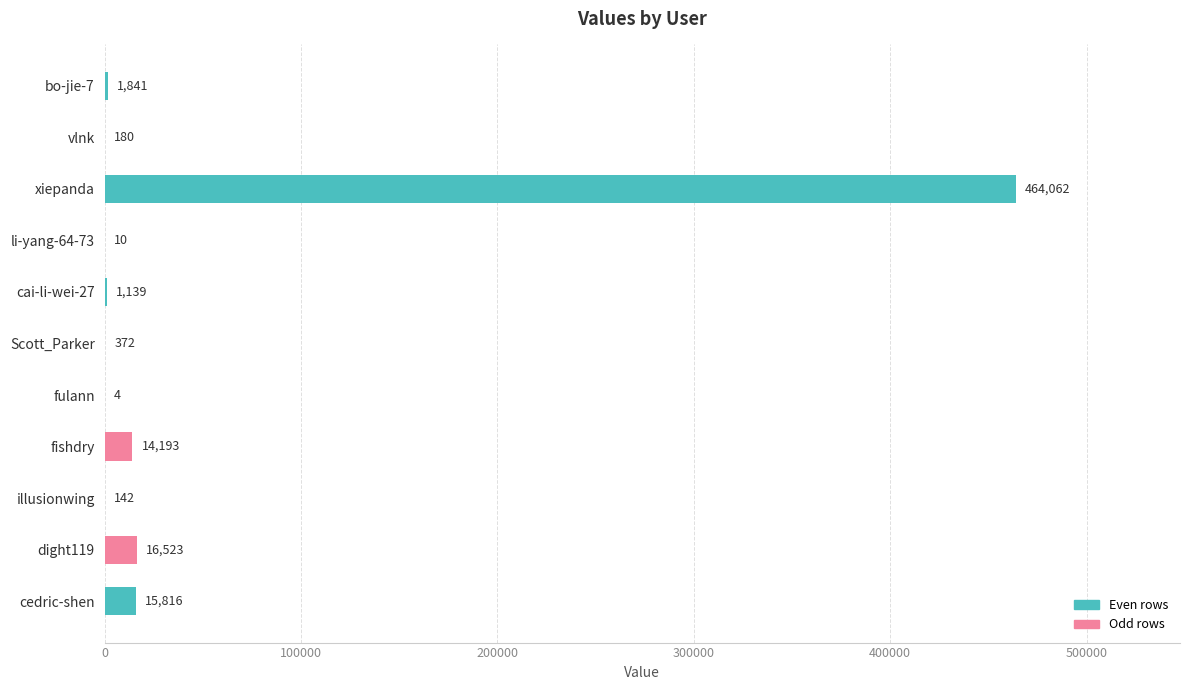

Are the bars horizontal?

Yes